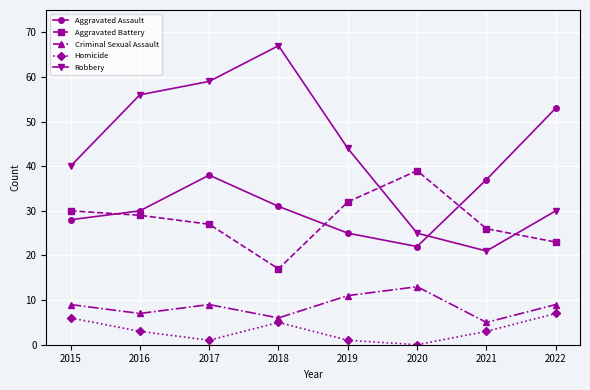

True or false: Robbery and Criminal Sexual Assault intersect in this chart.

False